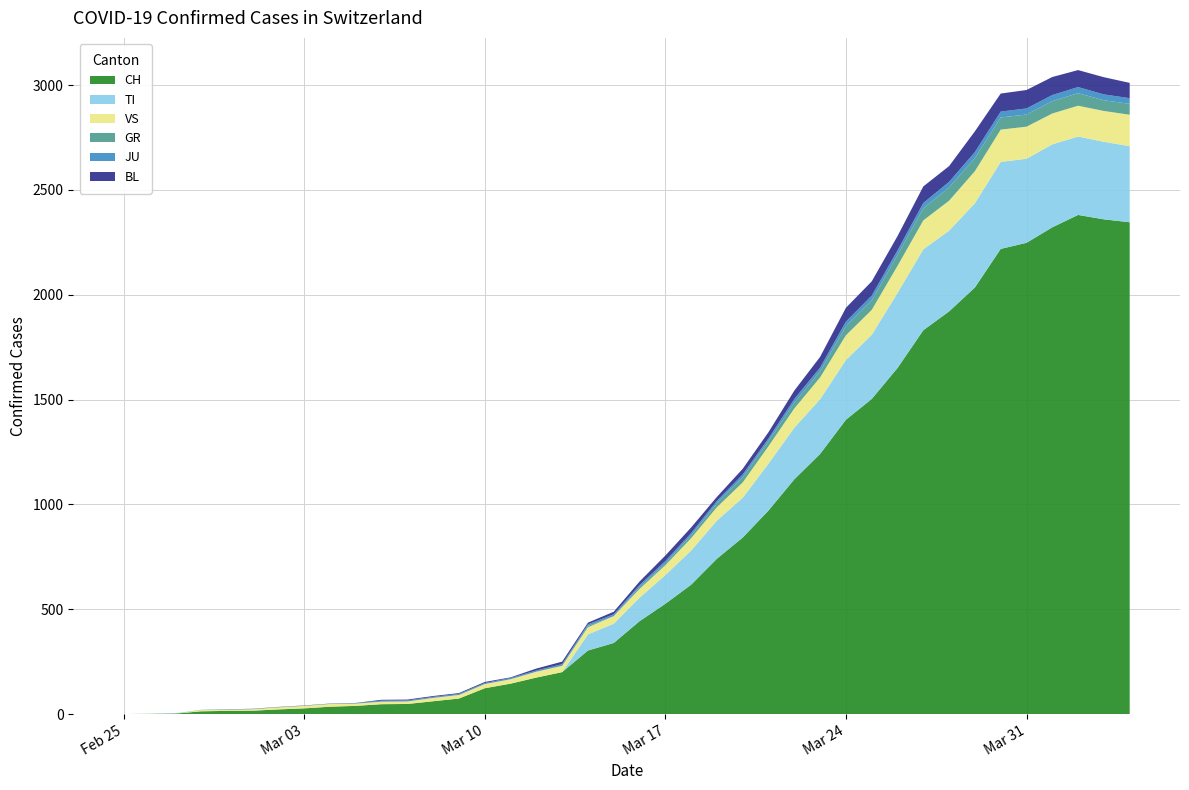

Reading left to right, what are all the values shown in this chart?

CH: 0	1	2	13	15	16	22	27	35	39	47	48	61	74	123	145	174	200	303	339	443	526	617	741	842	971	1120	1241	1404	1503	1651	1831	1921	2035	2219	2248	2322	2381	2360	2346
TI: 0	0	0	0	0	0	0	0	0	0	0	0	0	0	0	0	0	0	77	92	112	137	163	182	190	224	246	261	285	306	358	386	385	402	415	401	396	374	370	363
GR: 0	0	0	0	0	0	0	0	0	0	0	0	0	0	0	0	0	0	6	0	9	9	13	18	24	24	27	29	43	45	52	58	63	63	58	58	59	60	51	52
JU: 0	0	1	1	1	1	1	1	1	2	5	5	5	5	5	6	6	8	8	9	9	11	11	12	14	13	18	18	22	23	22	25	27	28	28	29	29	29	28	27
VS: 0	0	0	6	6	7	10	12	13	11	12	12	16	17	20	21	28	30	34	36	42	47	59	64	73	83	92	104	118	119	129	138	143	153	154	153	147	147	147	150
BL: 0	0	0	0	1	1	1	1	1	1	4	4	4	4	5	3	9	12	8	12	17	26	27	19	27	30	40	51	66	68	68	79	75	99	86	88	86	81	82	73